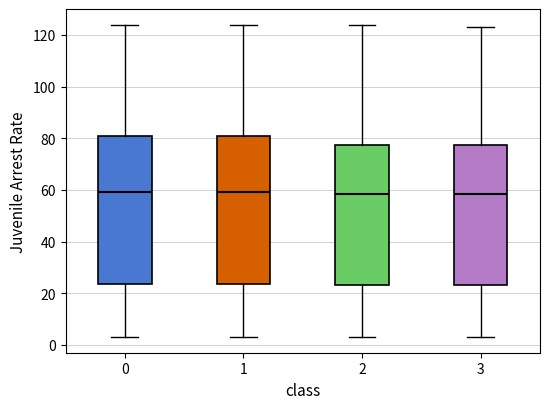

Where does the upper whisker of the box at x = 1 end on the y-axis? The values are not printed on the chart, so give them approximately, as read against the axis.

124